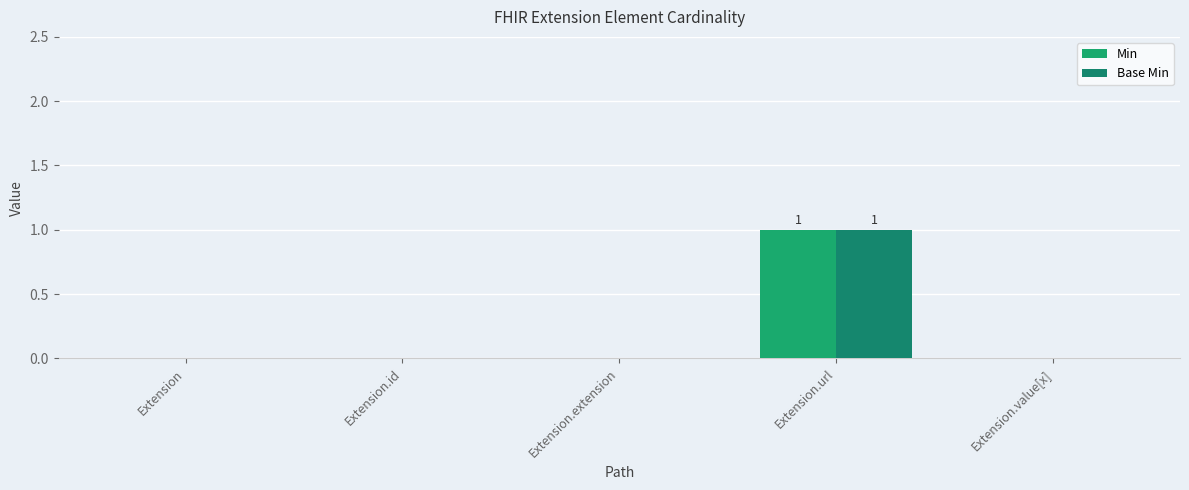

Which series changed the most between Extension.id and Extension.url?

Min